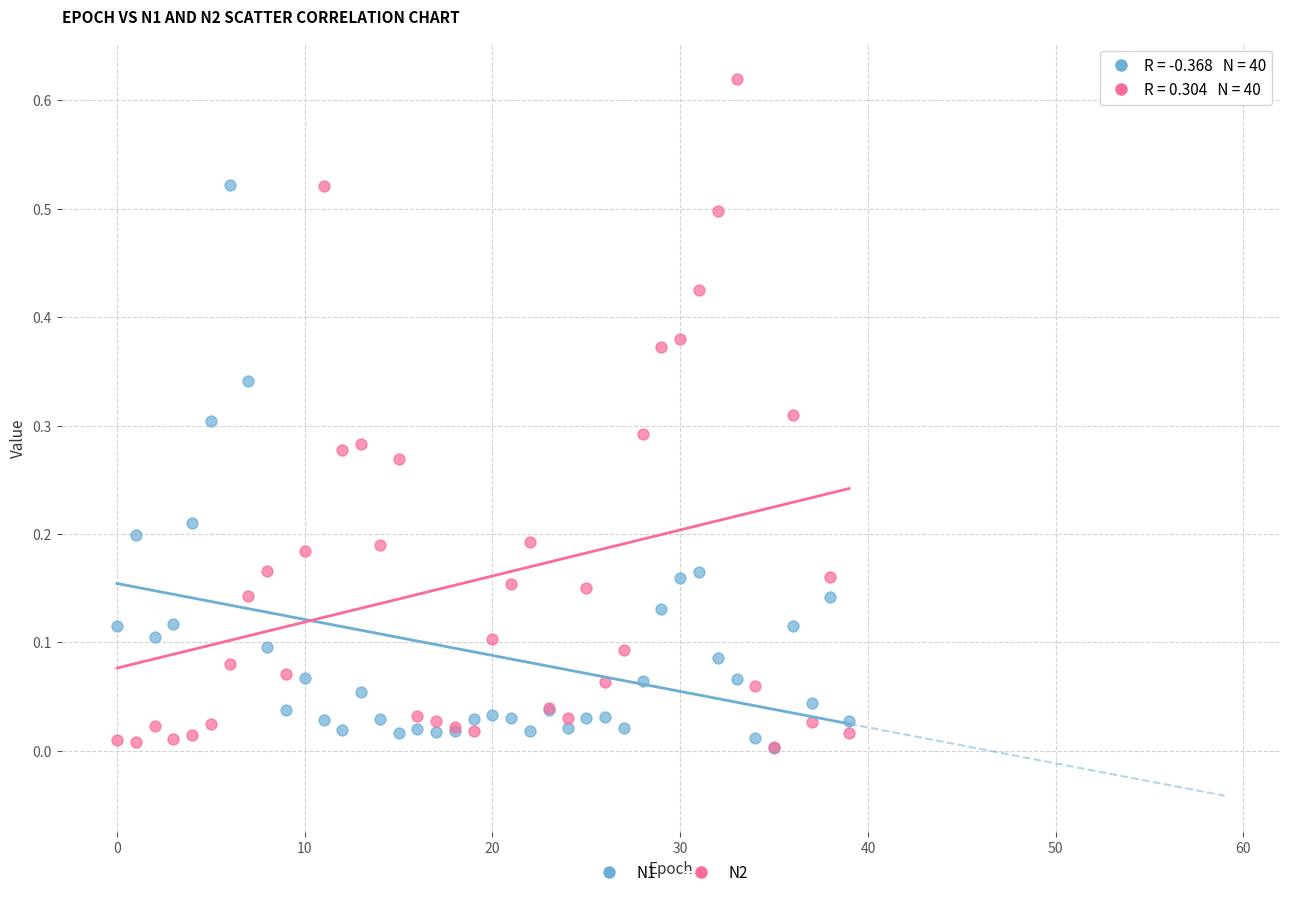

What are all the series names shown in the legend?

N1, N2